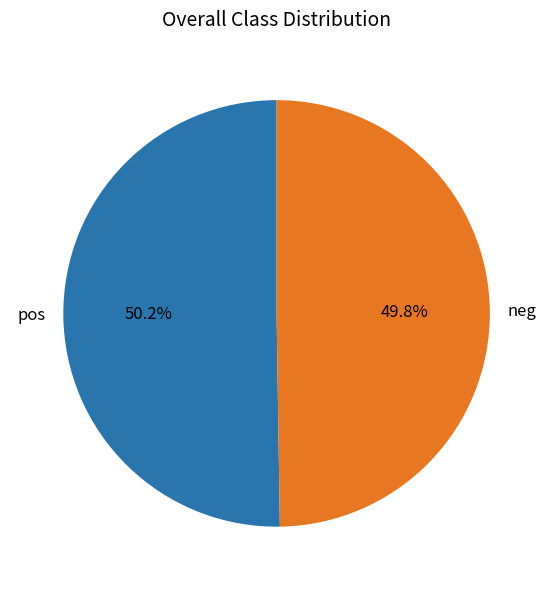

How many segments does this pie chart have?

2